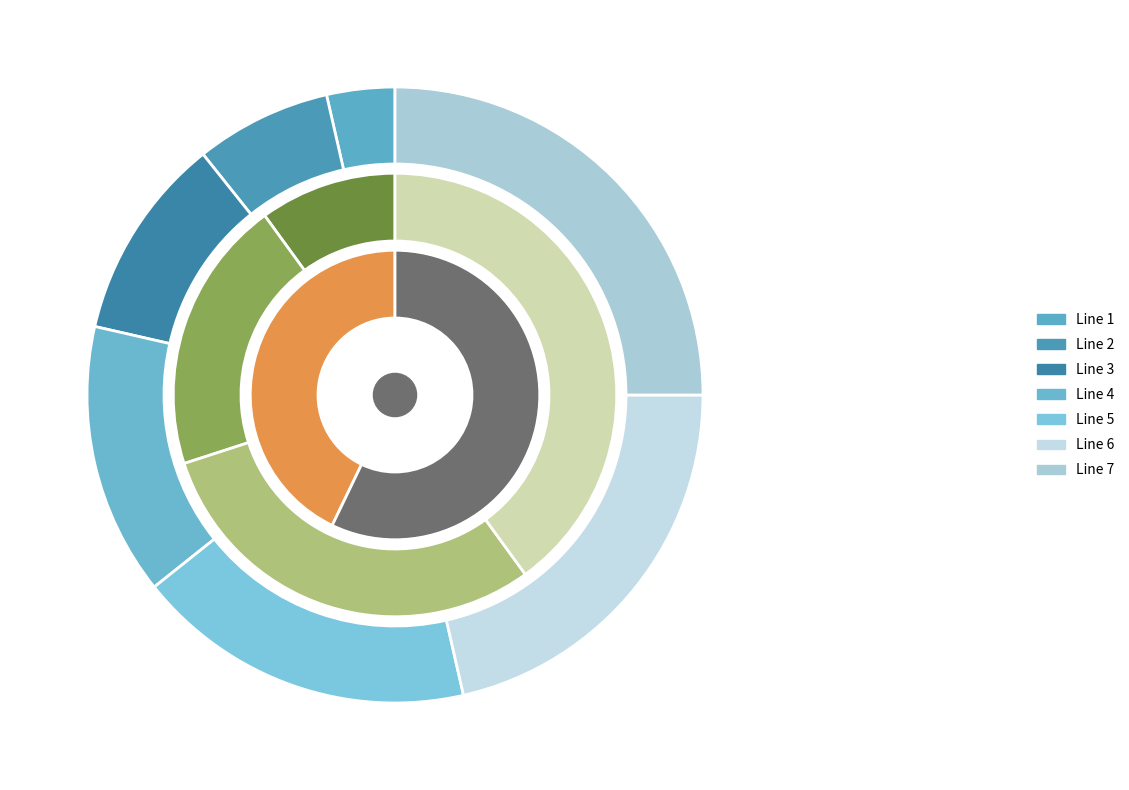

Which slice is the largest?

Line 7